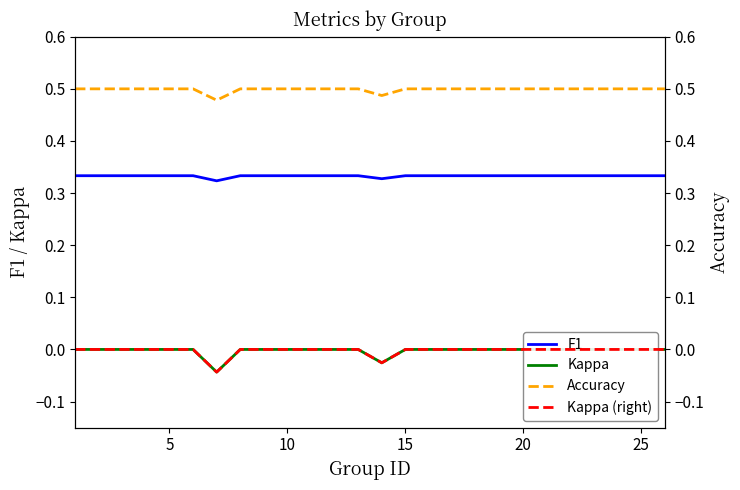

True or false: Kappa and F1 cross at least once.

False